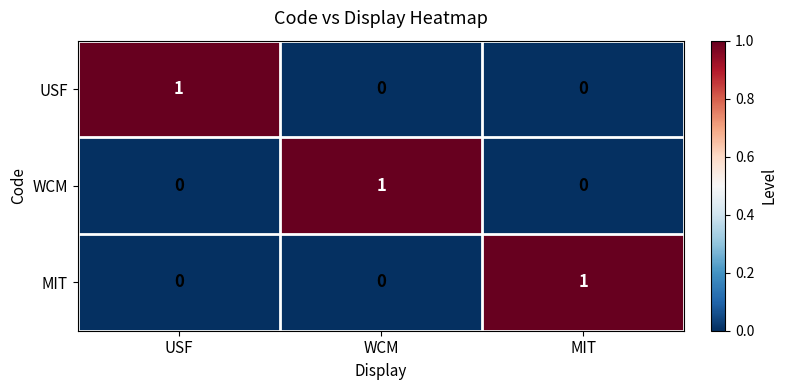

Count the WCM values in the range 0 to 1.

3